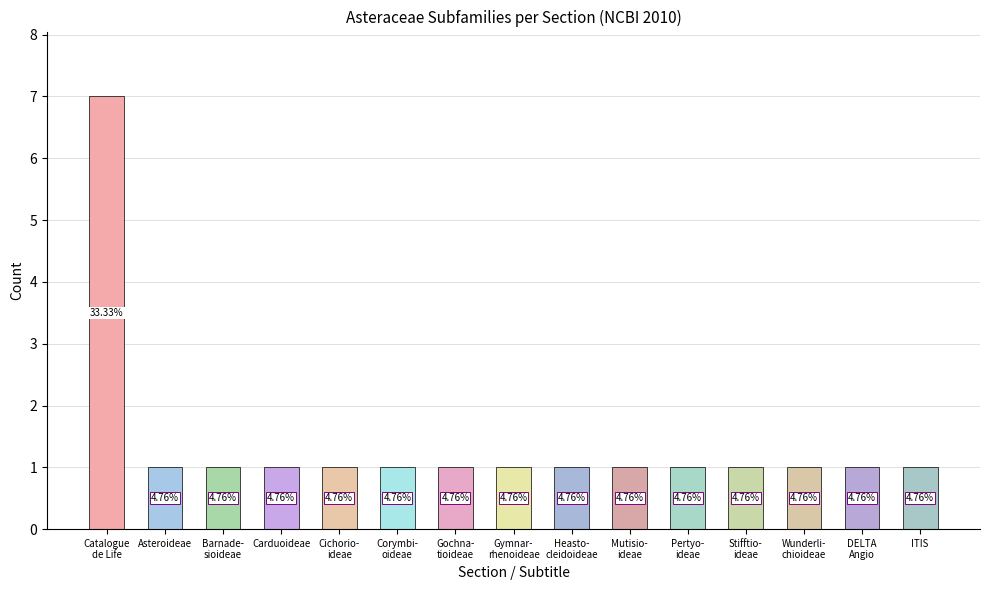

How many bars are there in total?

15